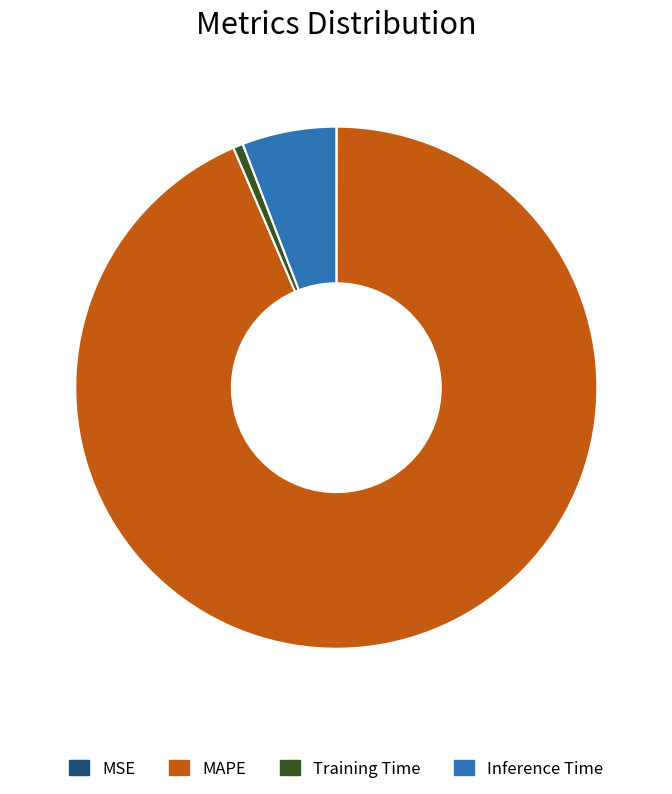

Combined, do MAPE and Inference Time account for over 50%?

Yes